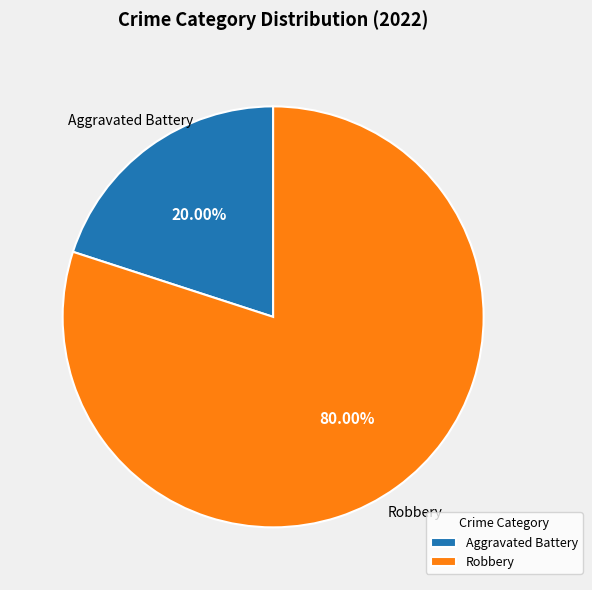

To the nearest percent, what is the combined percentage of Robbery and Aggravated Battery?

100%